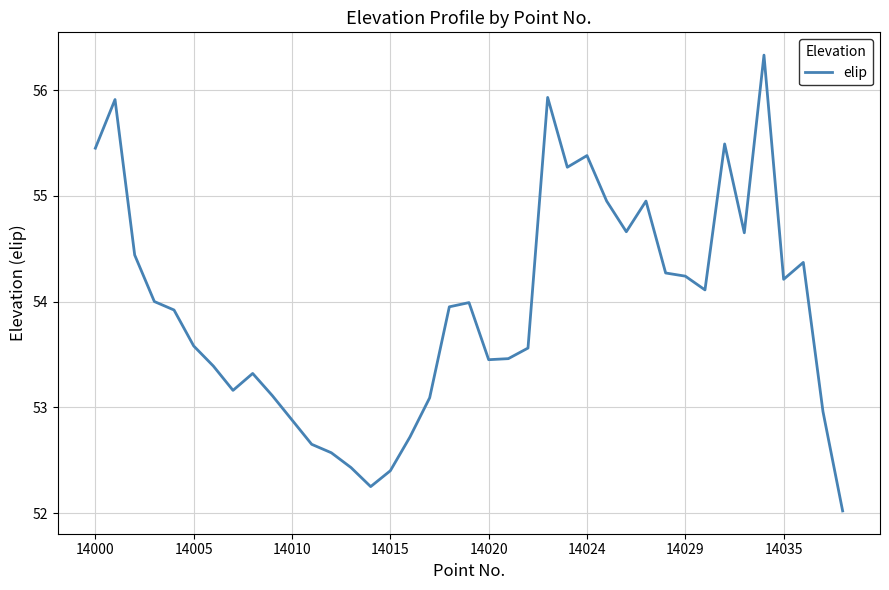

What is the greatest value displayed?

56.3